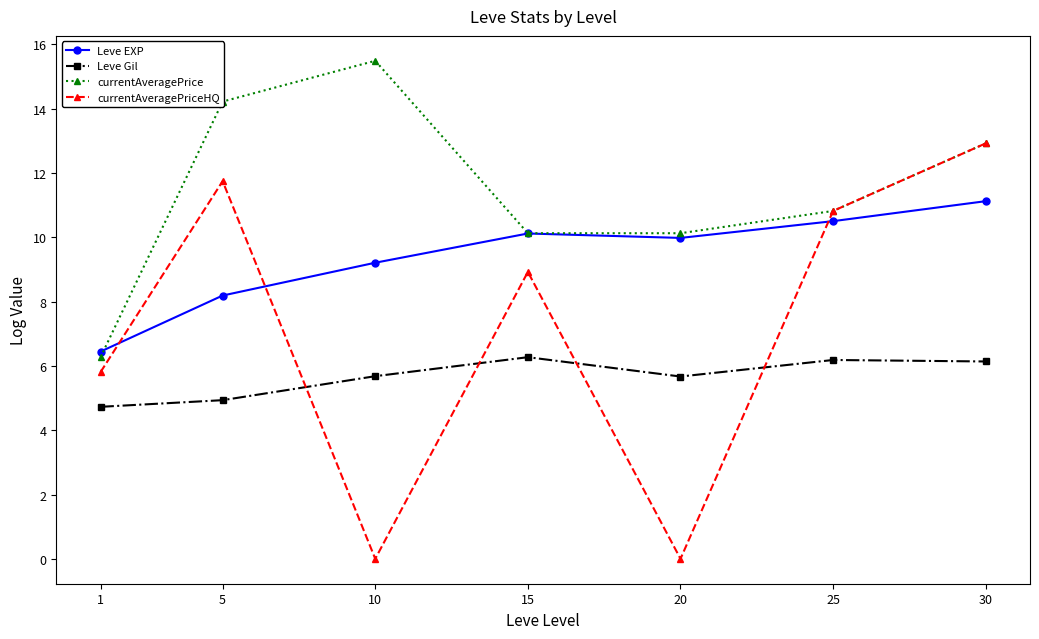

How many distinct data groups are displayed?

4